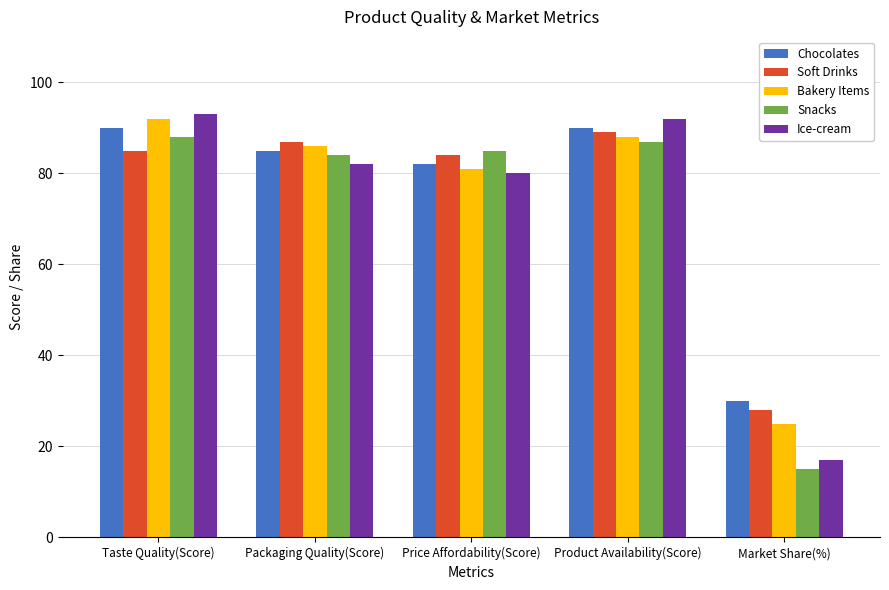

At Market Share(%), list the series in order from largest to smallest.

Chocolates, Soft Drinks, Bakery Items, Ice-cream, Snacks